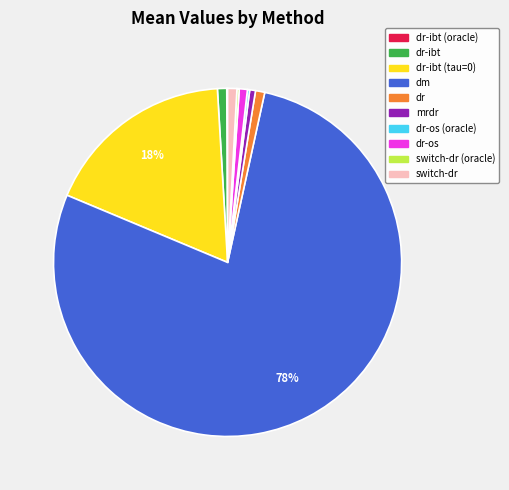

Does any single category account for the majority?

Yes